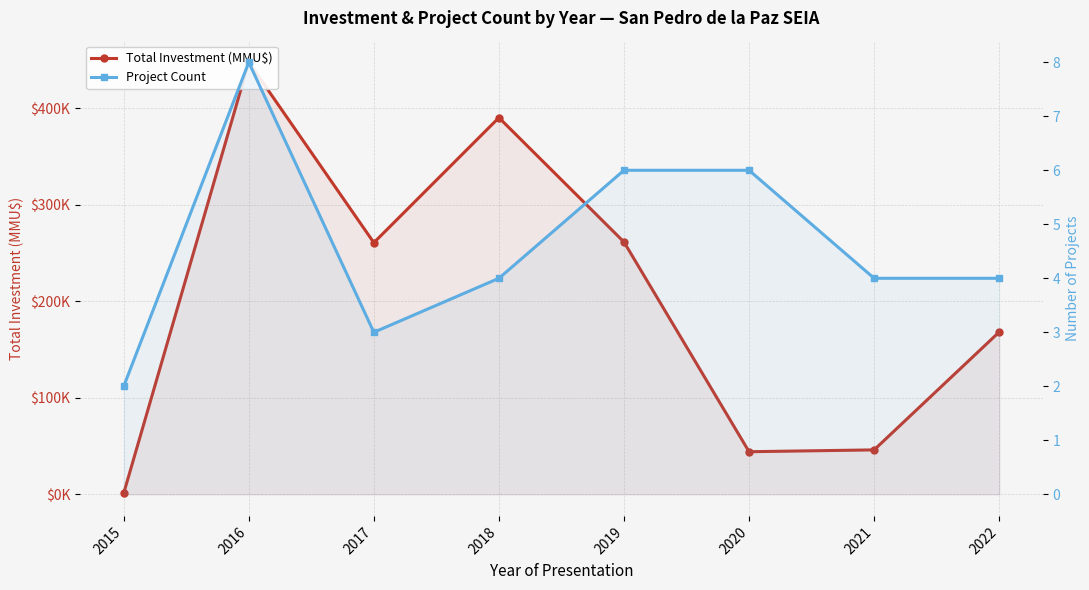

Which category has the lowest value in the Total Investment (MMU$) series?

2015